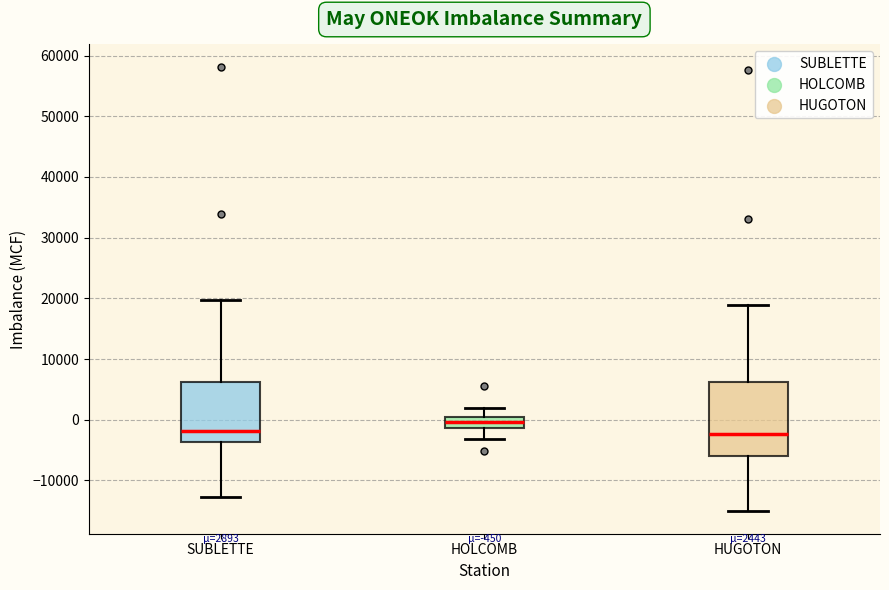

Which box is the tallest, from its lower edge to its upper edge?

HUGOTON